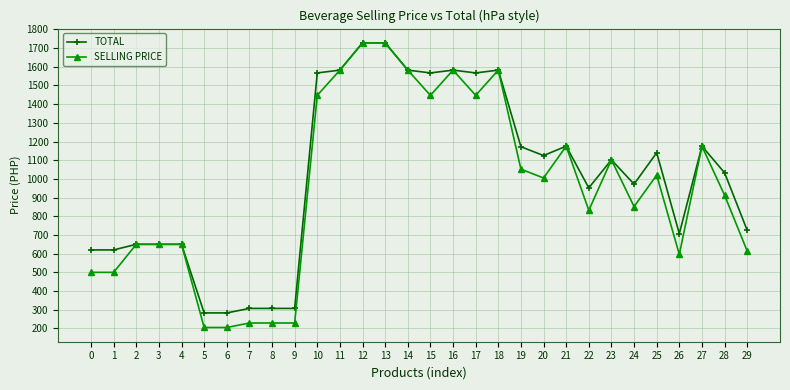

What is the highest value of the SELLING PRICE series?

1728